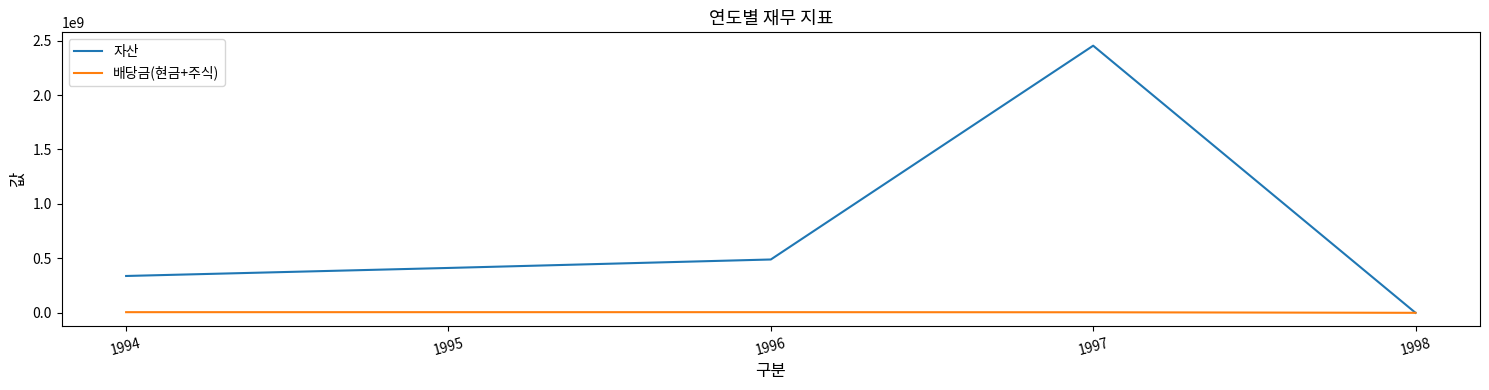

Count the number of data series in this chart.

2